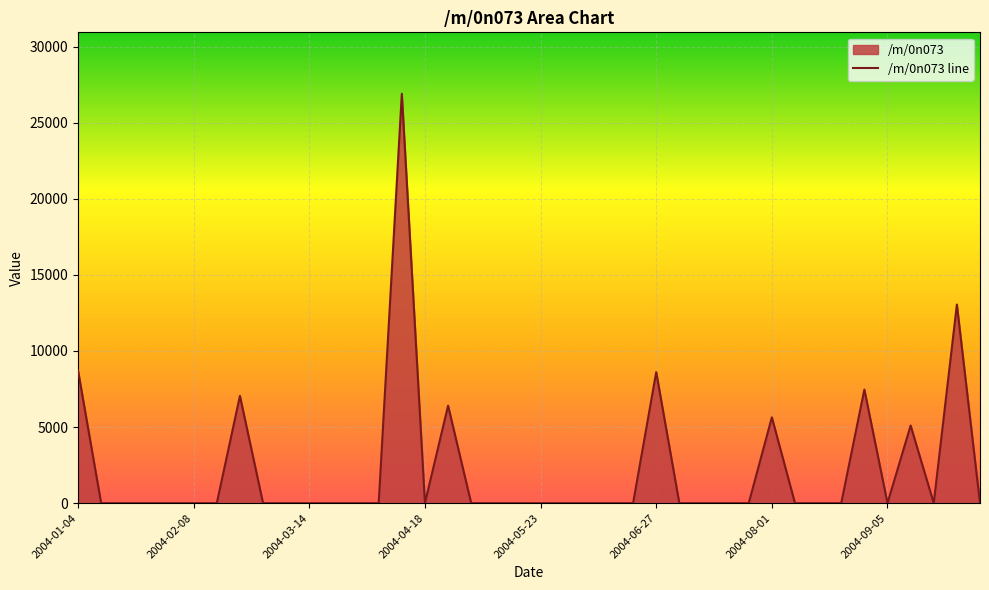

What is the average value?

2223.6